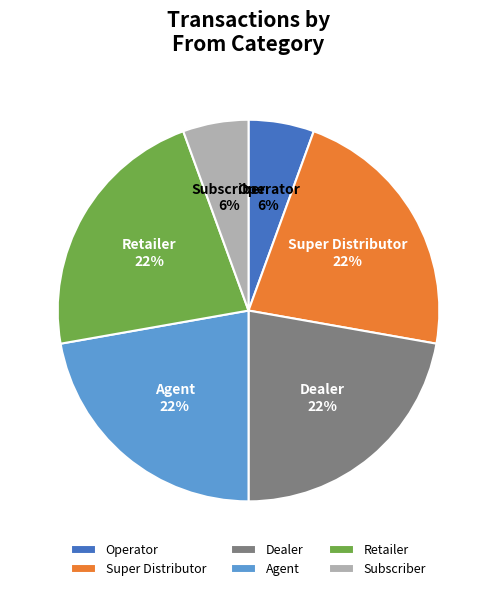

The Operator slice represents 1% of the pie. True or false?

False